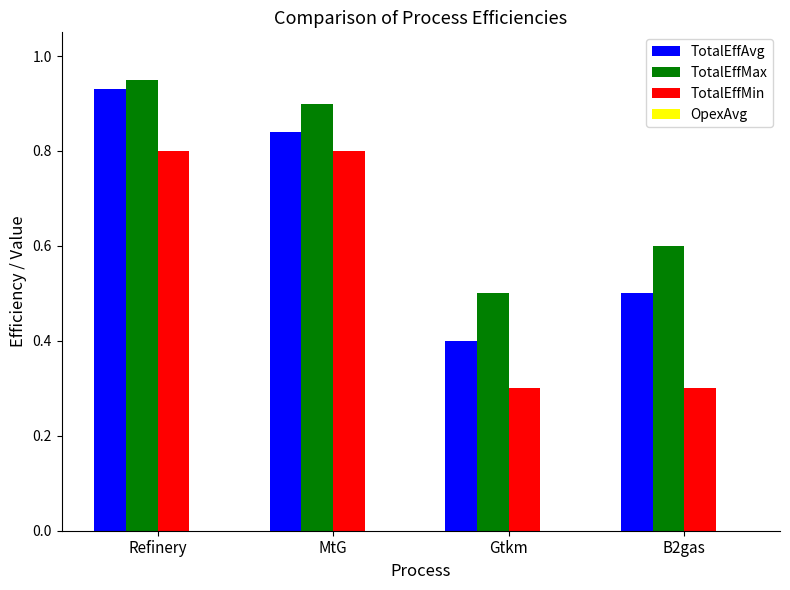

Which label corresponds to the largest value in the chart?

Refinery